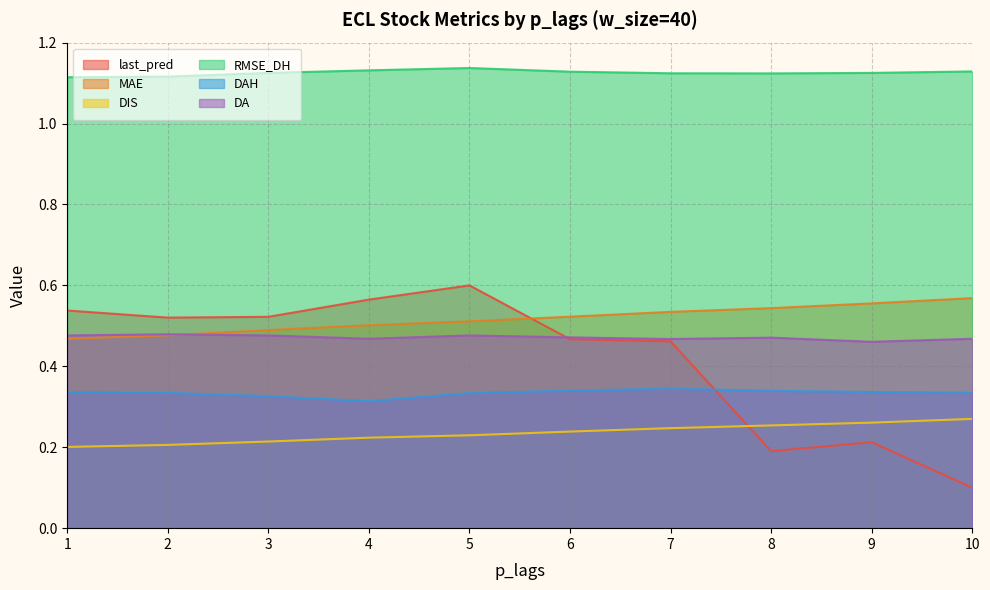

Where do DAH and last_pred first cross each other?

7 and 8